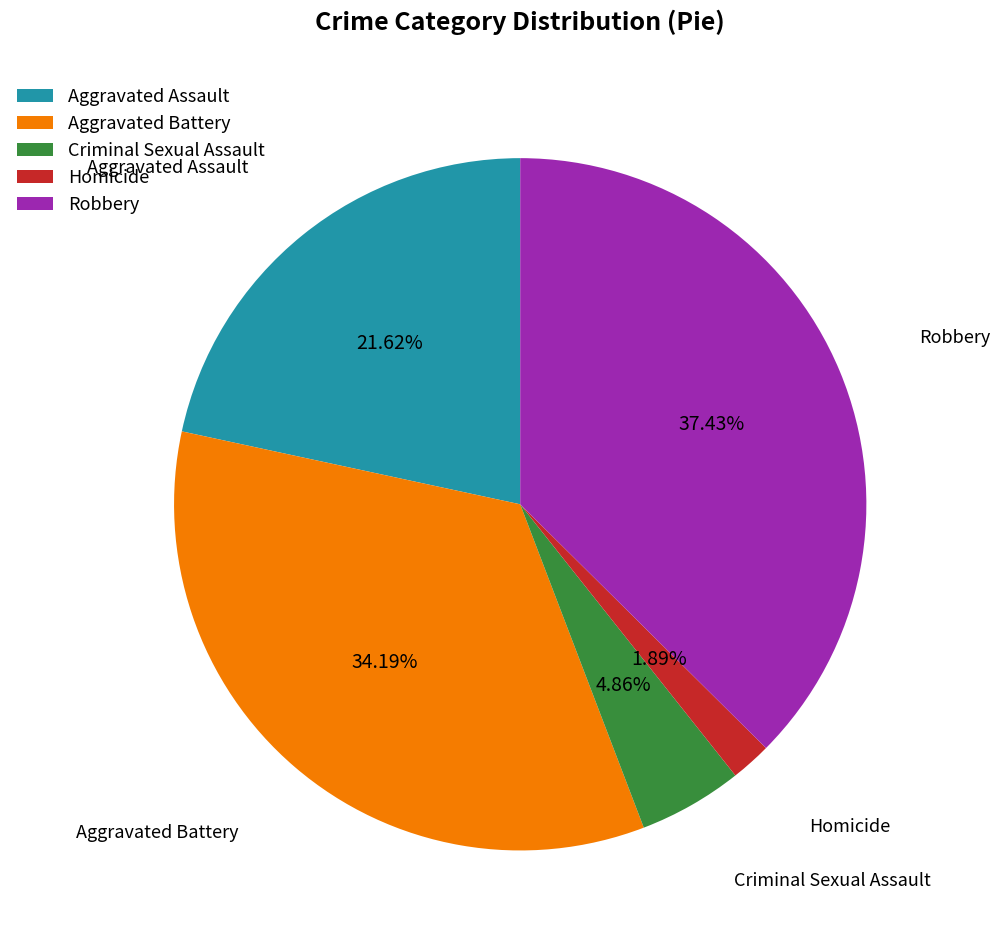

Combined, do Homicide and Robbery account for over 50%?

No